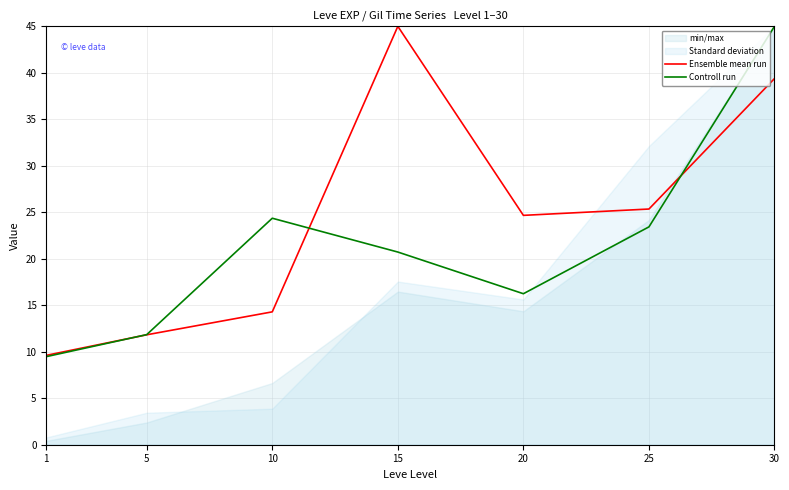

Reading left to right, transcribe all the data shown in this chart.

Ensemble mean run: 1=9.6	5=11.8	10=14.3	15=45.0	20=24.7	25=25.3	30=39.4
Controll run: 1=9.5	5=11.8	10=24.4	15=20.7	20=16.2	25=23.4	30=45.0